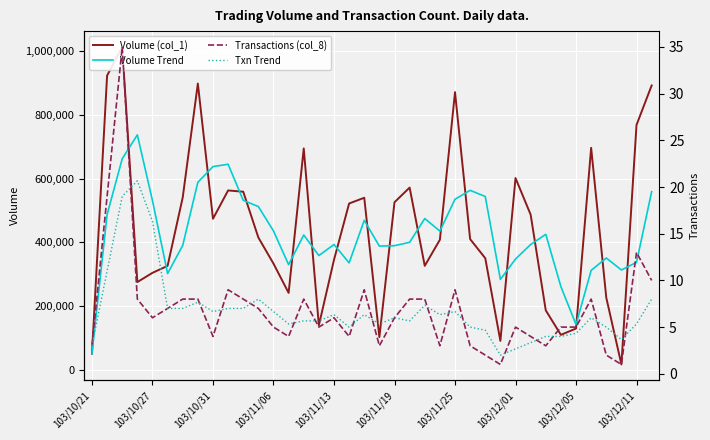

Reading left to right, extract all data points from this chart.

Volume (col_1): 50000.0	924000.0	1014000.0	275000.0	304000.0	326000.0	541000.0	899000.0	474000.0	563000.0	559000.0	415000.0	333000.0	241000.0	695000.0	139000.0	345000.0	522000.0	540000.0	102000.0	526000.0	572000.0	326000.0	408000.0	872000.0	410000.0	350000.0	90000.0	602000.0	487000.0	186000.0	109000.0	129000.0	697000.0	226000.0	16000.0	769000.0	893000.0
Volume Trend: 50000.0	487000.0	662666.7	737666.7	531000.0	301666.7	390333.3	588666.7	638000.0	645333.3	532000.0	512333.3	435666.7	329666.7	423000.0	358333.3	393000.0	335333.3	469000.0	388000.0	389333.3	400000.0	474666.7	435333.3	535333.3	563333.3	544000.0	283333.3	347333.3	393000.0	425000.0	260666.7	141333.3	311666.7	350666.7	313000.0	337000.0	559333.3
Transactions (col_8): 3.0	19.0	35.0	8.0	6.0	7.0	8.0	8.0	4.0	9.0	8.0	7.0	5.0	4.0	8.0	5.0	6.0	4.0	9.0	3.0	6.0	8.0	8.0	3.0	9.0	3.0	2.0	1.0	5.0	4.0	3.0	5.0	5.0	8.0	2.0	1.0	13.0	10.0
Txn Trend: 3.0	11.0	19.0	20.7	16.3	7.0	7.0	7.7	6.7	7.0	7.0	8.0	6.7	5.3	5.7	5.7	6.3	5.0	6.3	5.3	6.0	5.7	7.3	6.3	6.7	5.0	4.7	2.0	2.7	3.3	4.0	4.0	4.3	6.0	5.0	3.7	5.3	8.0